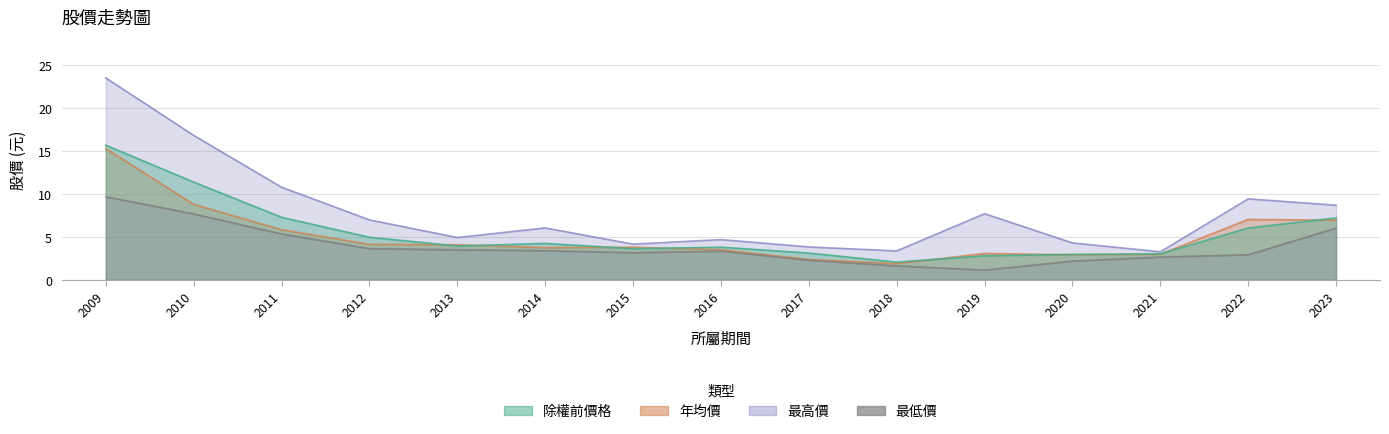

What are all the series names shown in the legend?

除權前價格, 年均價, 最高價, 最低價